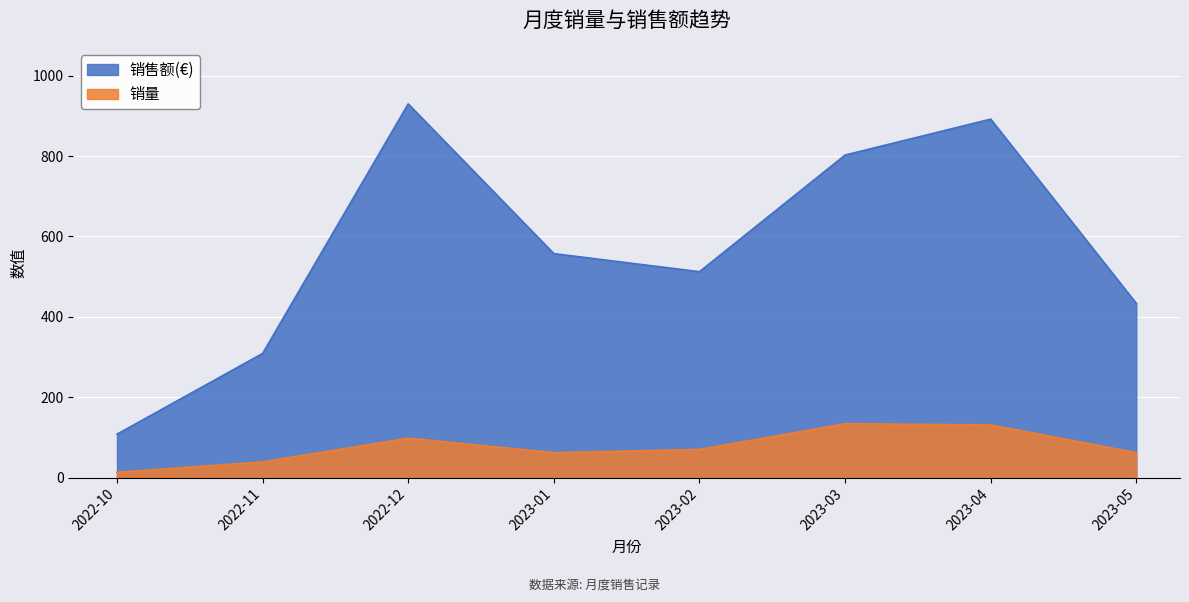

The 销售额(€) series shows 245.5 at 2023-03. True or false?

False